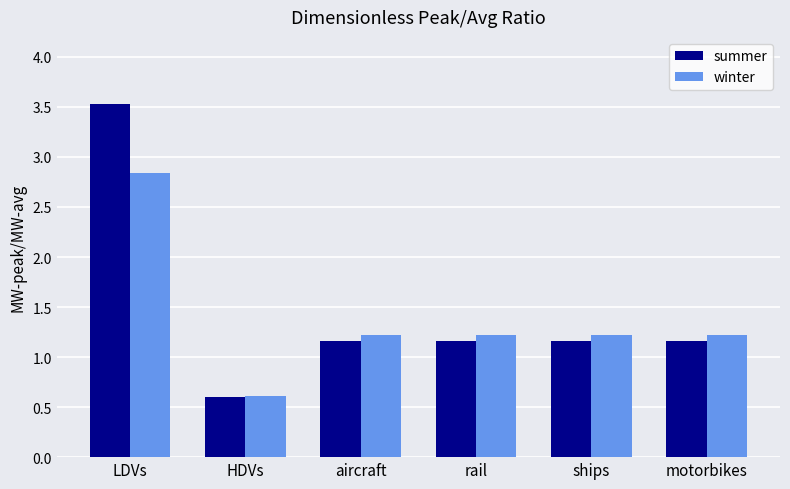

What is the highest value of the winter series?

2.8